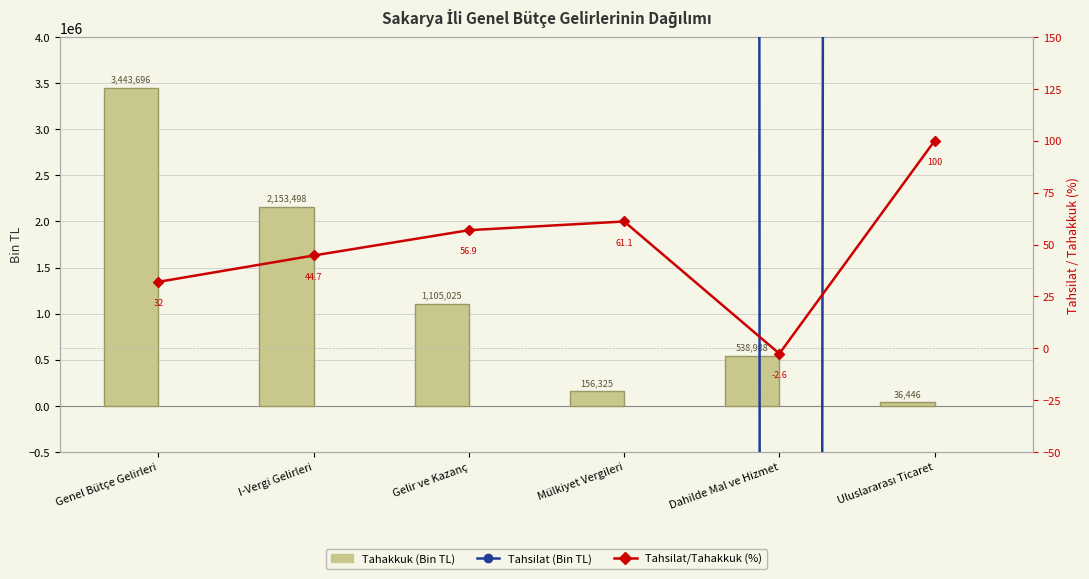

How many negative values does the Tahsilat series have?

1